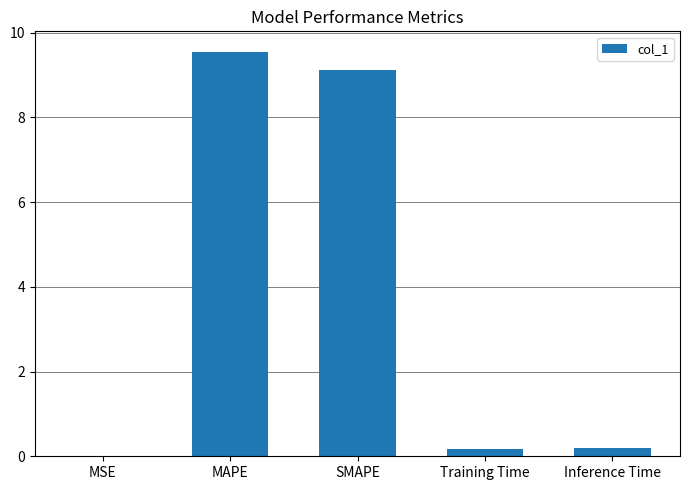

What is the ratio of the value at MAPE to the value at SMAPE?

1.0